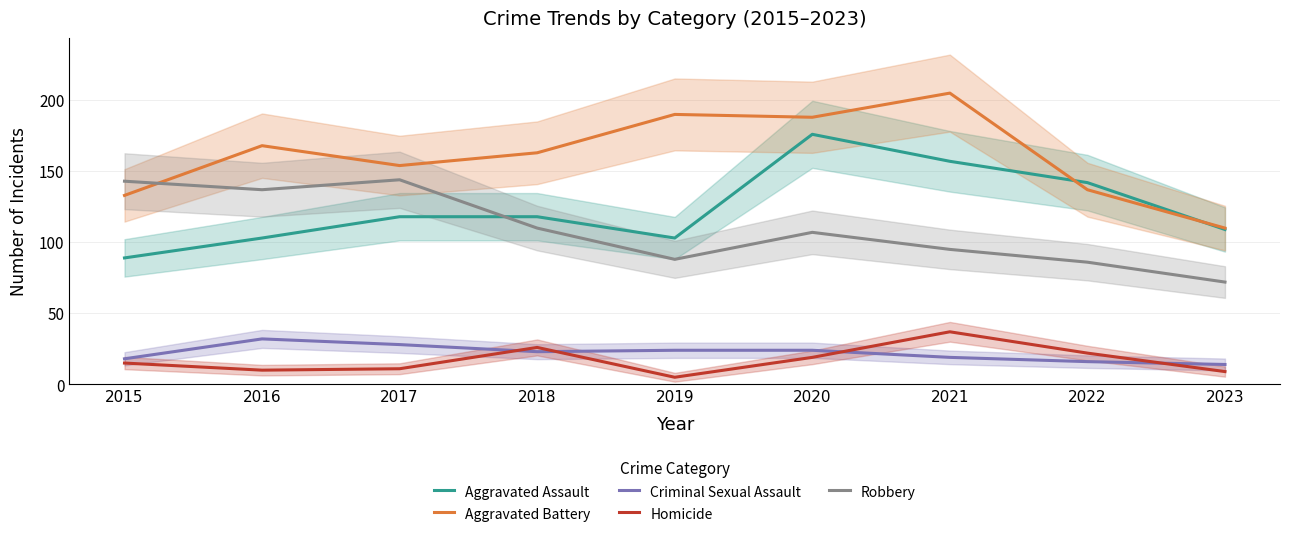

What are all the series names shown in the legend?

Aggravated Assault, Aggravated Battery, Criminal Sexual Assault, Homicide, Robbery